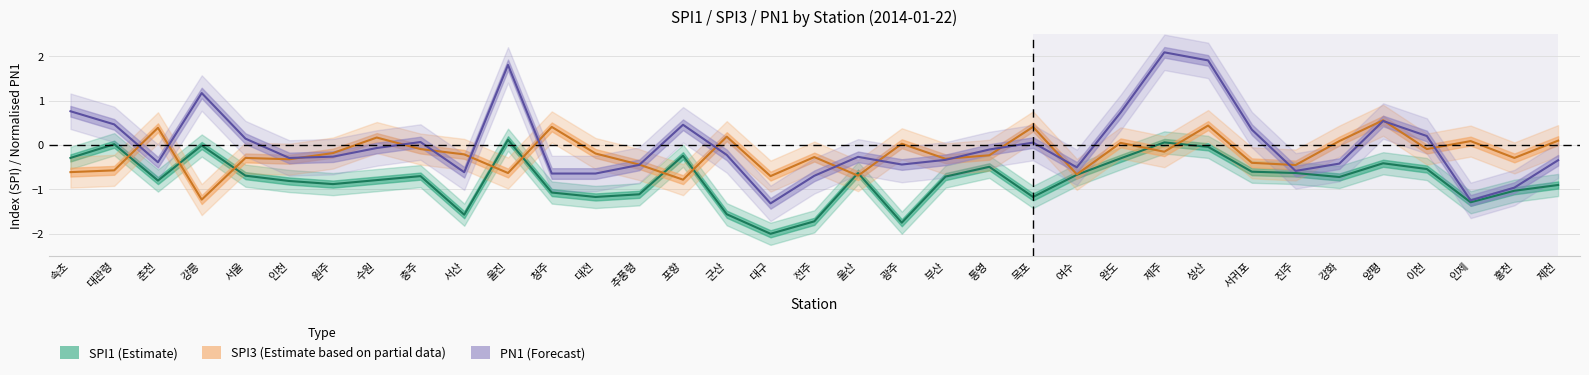

True or false: SPI1 (Estimate) and PN1 (Forecast) intersect in this chart.

False